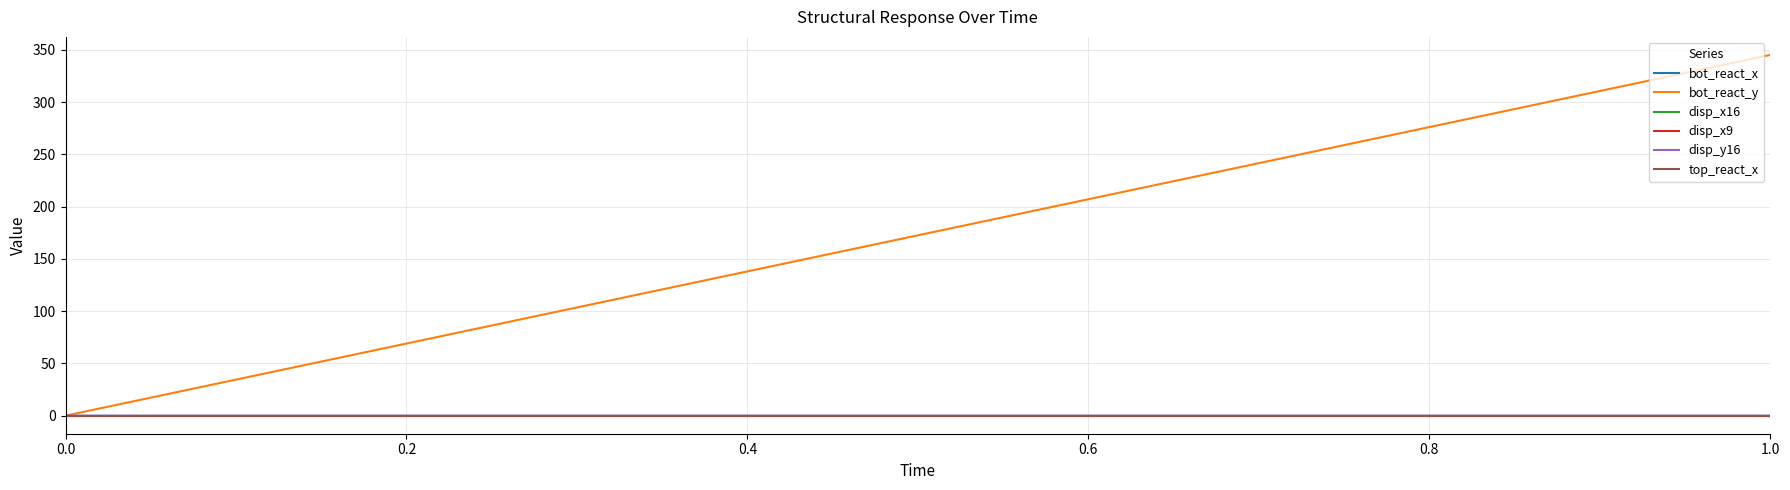

Reading right to left, transcribe all the data shown in this chart.

bot_react_x: 0.0	0.0
bot_react_y: 345.3	0.0
disp_x16: 0.0	0.0
disp_x9: 0.0	0.0
disp_y16: -0.0	0.0
top_react_x: -0.0	0.0